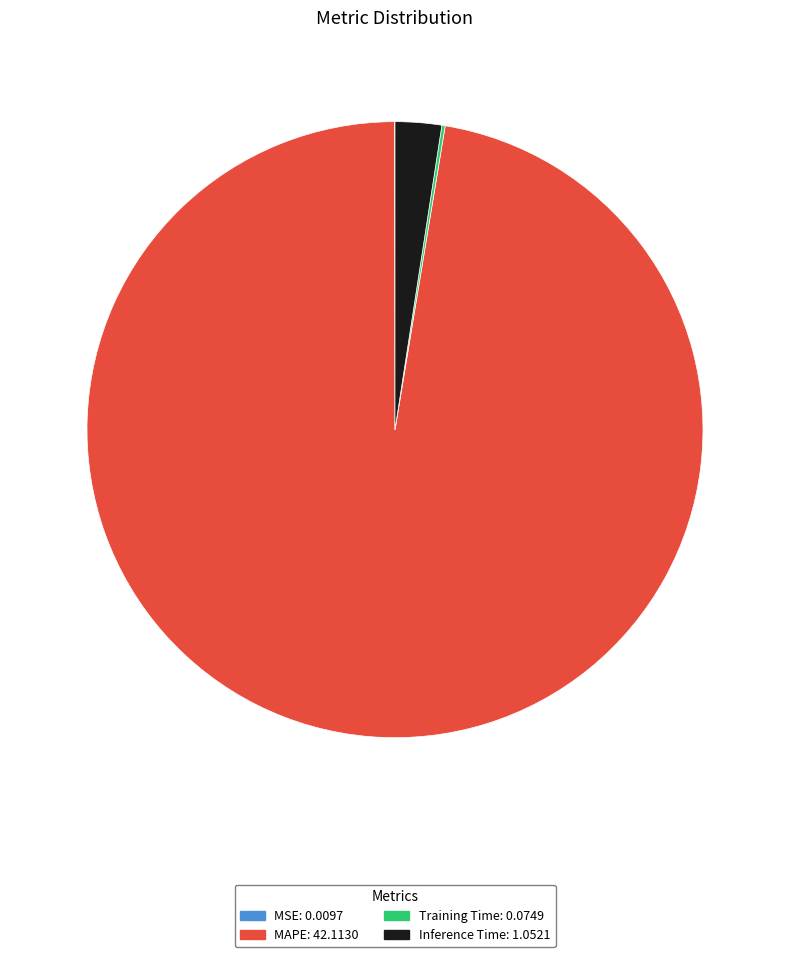

True or false: Inference Time accounts for 2% of the total.

True